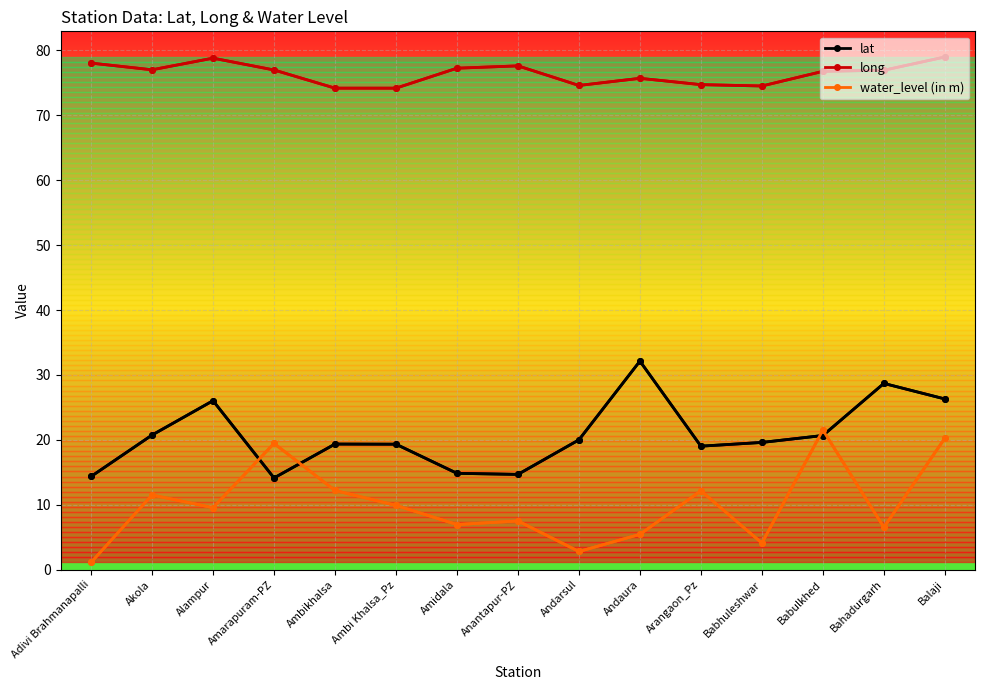

What is the difference between the second highest and minimum values in the lat series?

14.6